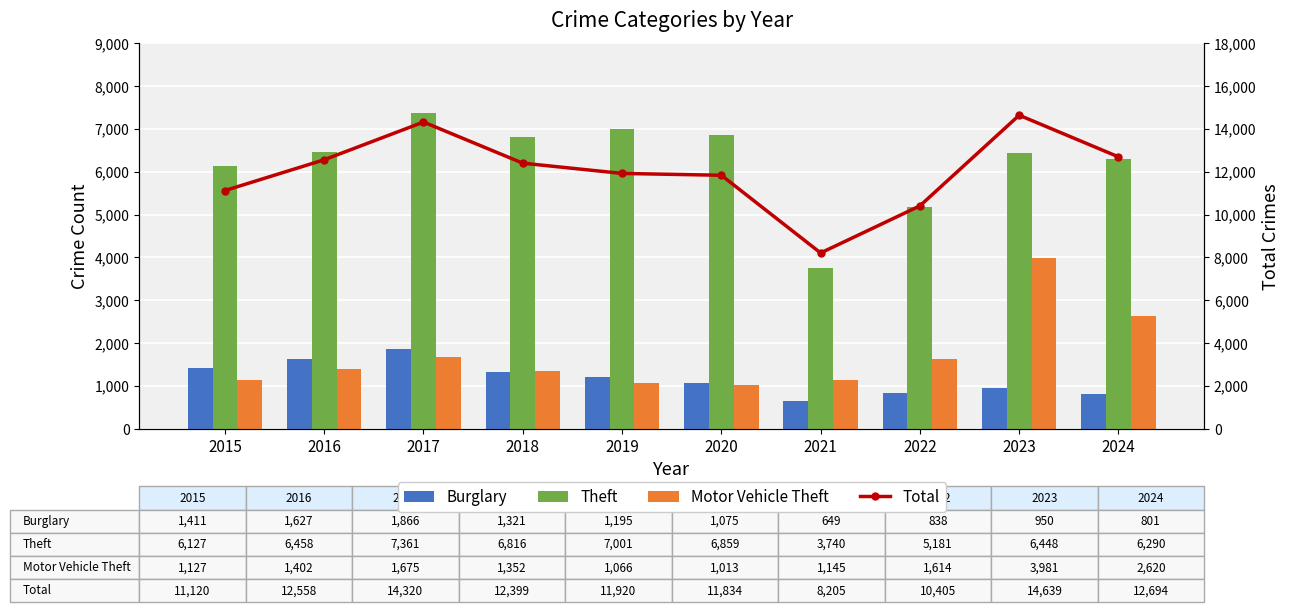

True or false: Motor Vehicle Theft has a value of 2620 at 2024.

True